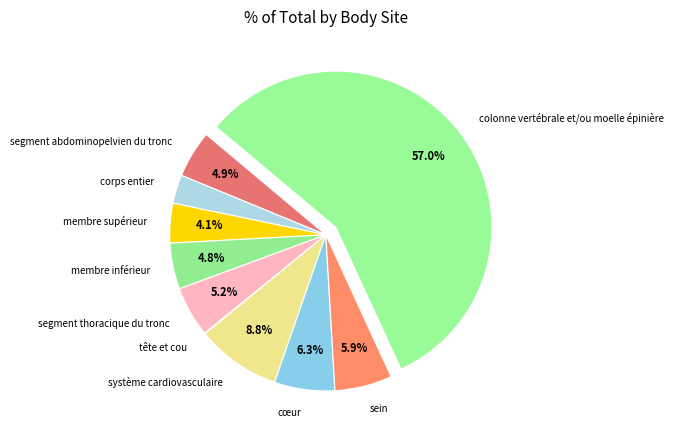

How much of the chart is everything except sein?

94.1%